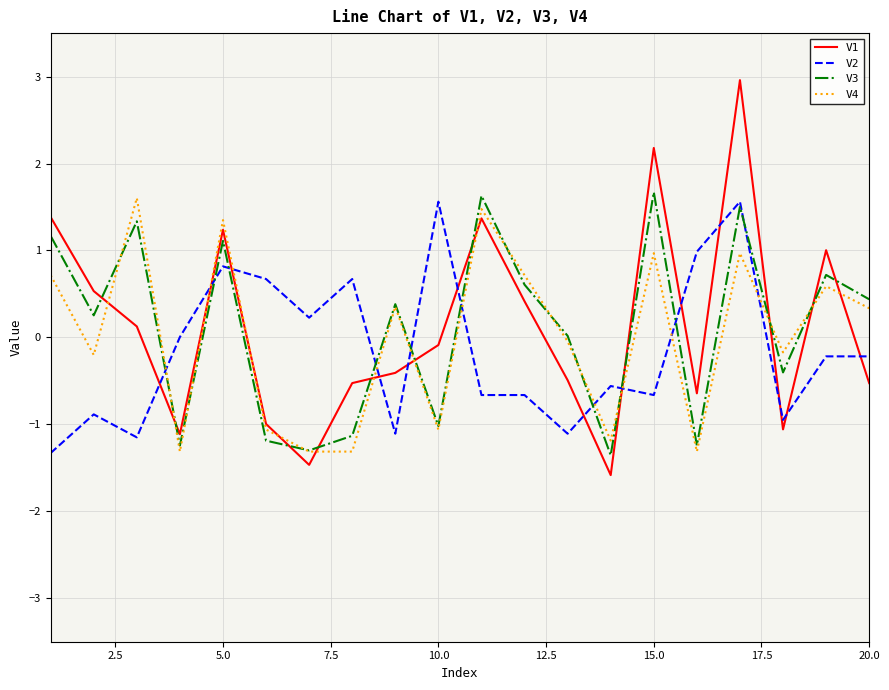

What are all the series names shown in the legend?

V1, V2, V3, V4